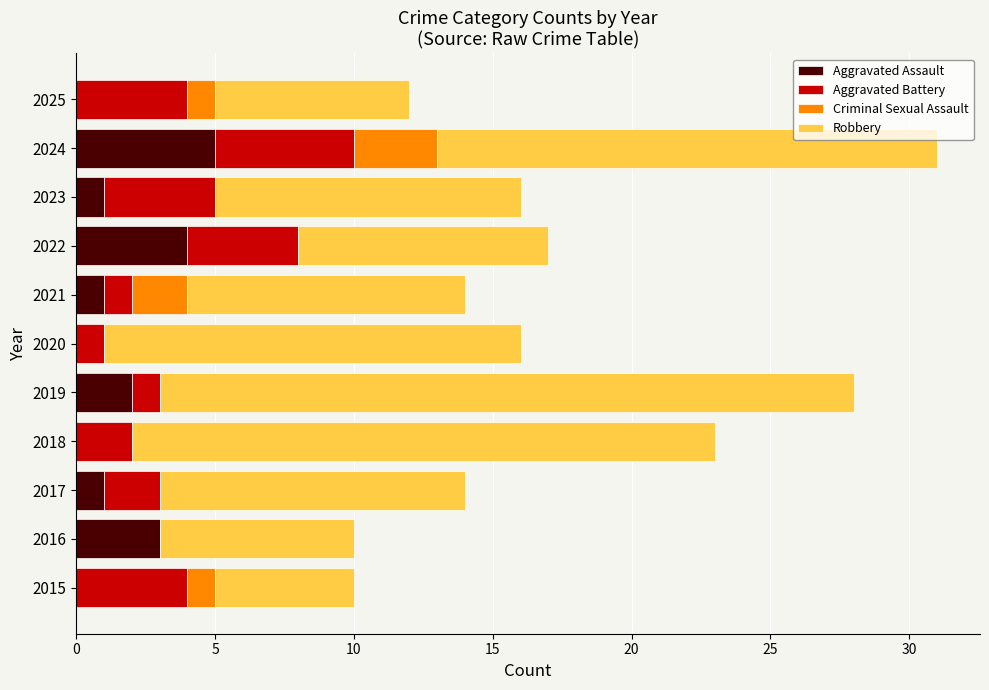

At which category is the sum across all series the highest?

2024